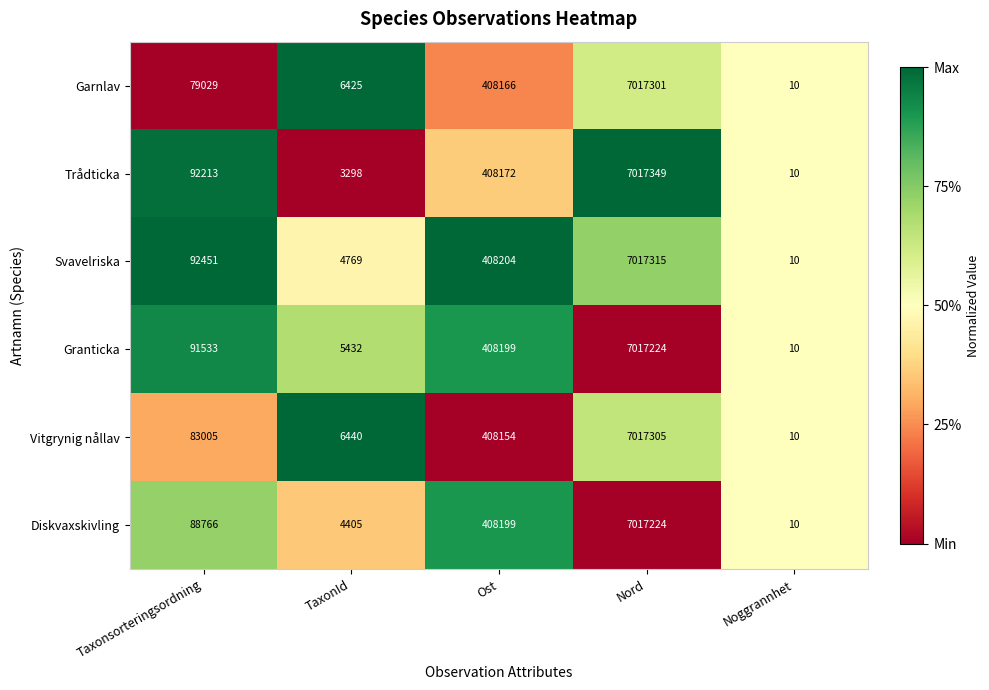

Is it true that Svavelriska equals 7554 at TaxonId?

False